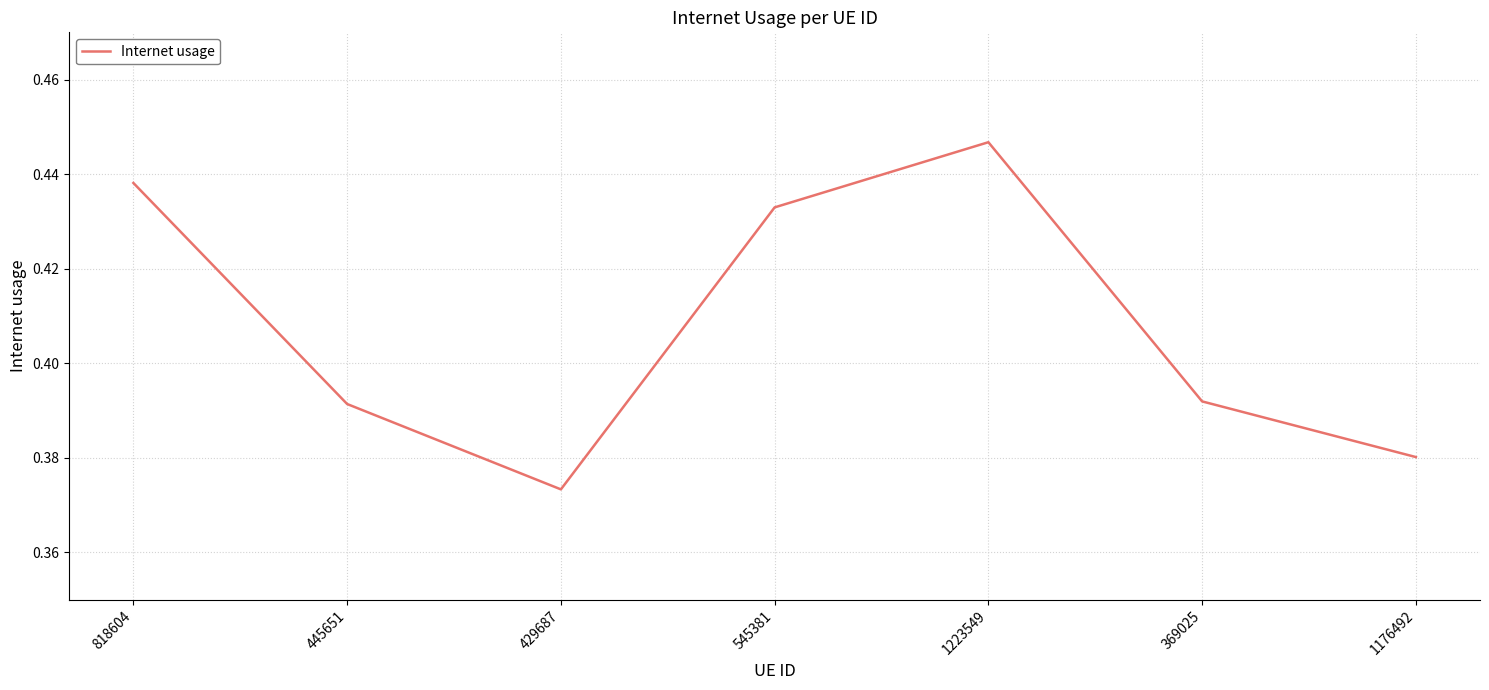

At which category does the data reach its first local peak?

1223549